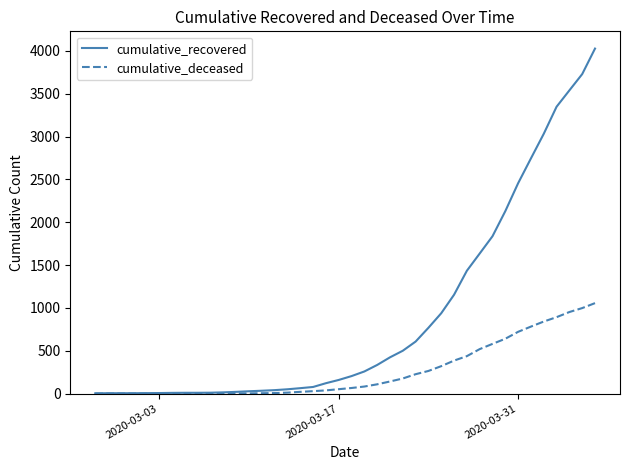

Rank the series by their maximum value, from lowest to highest.

cumulative_deceased, cumulative_recovered